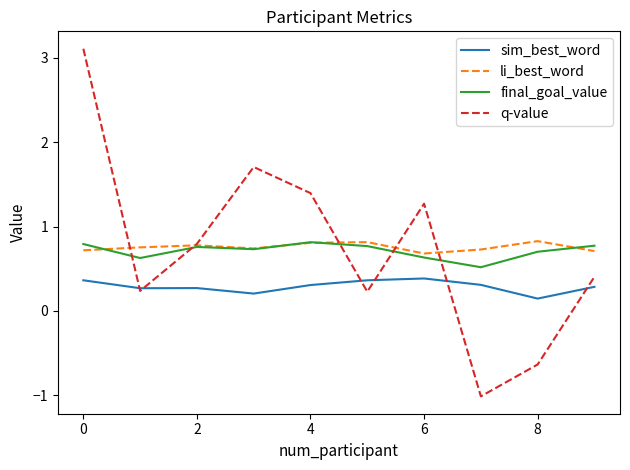

What is the smallest value displayed?

-1.0